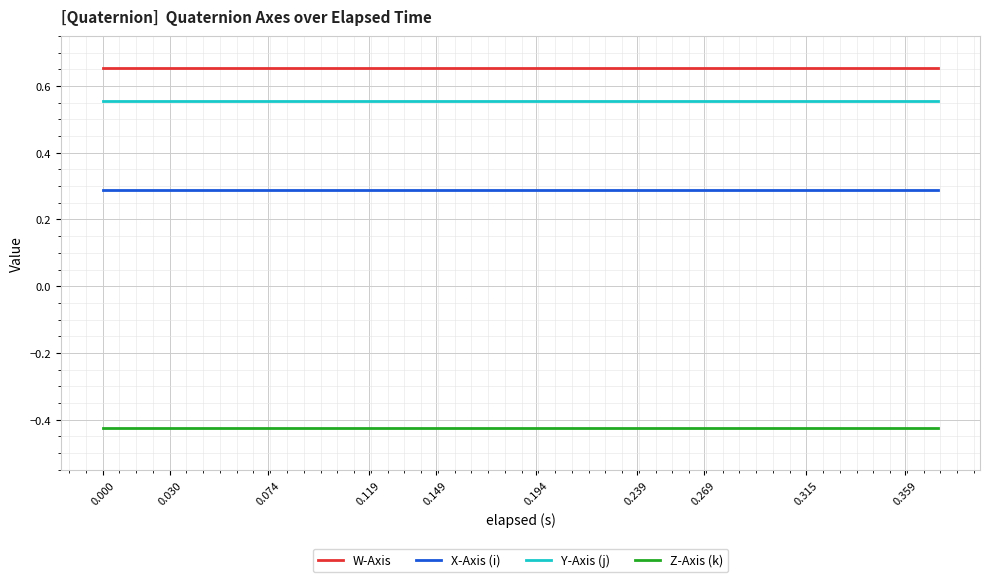

True or false: Y-Axis (j) and Z-Axis (k) intersect in this chart.

False